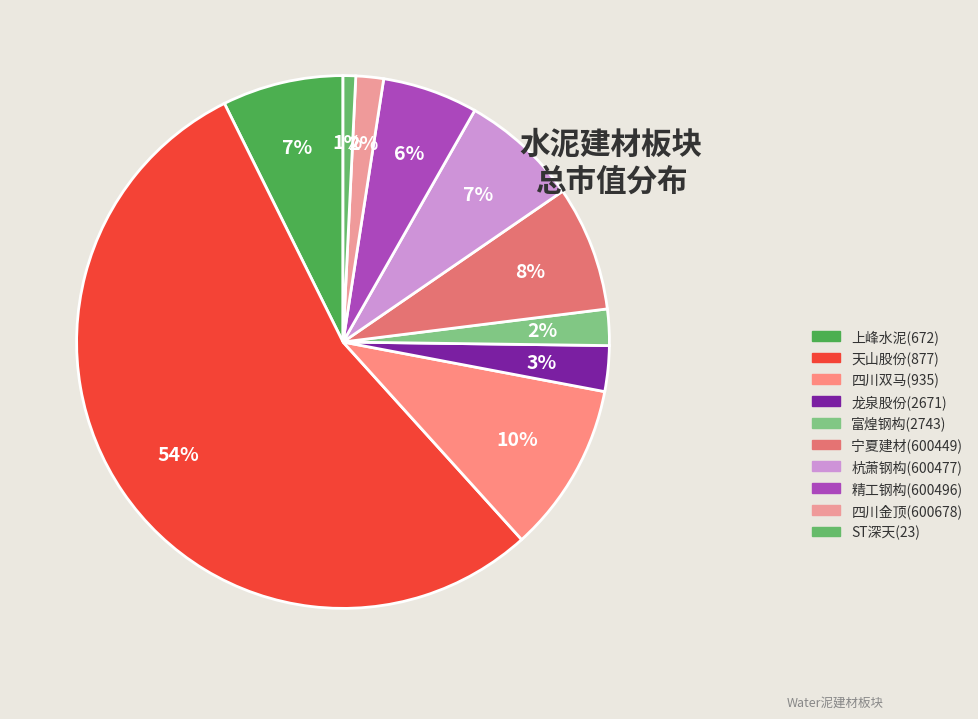

To the nearest percent, what percentage of the pie is ST深天(23)?

1%